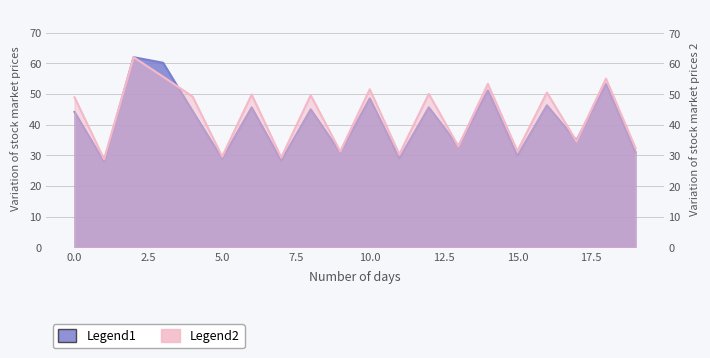

How many intersections are there between Legend1 and Legend2?

4